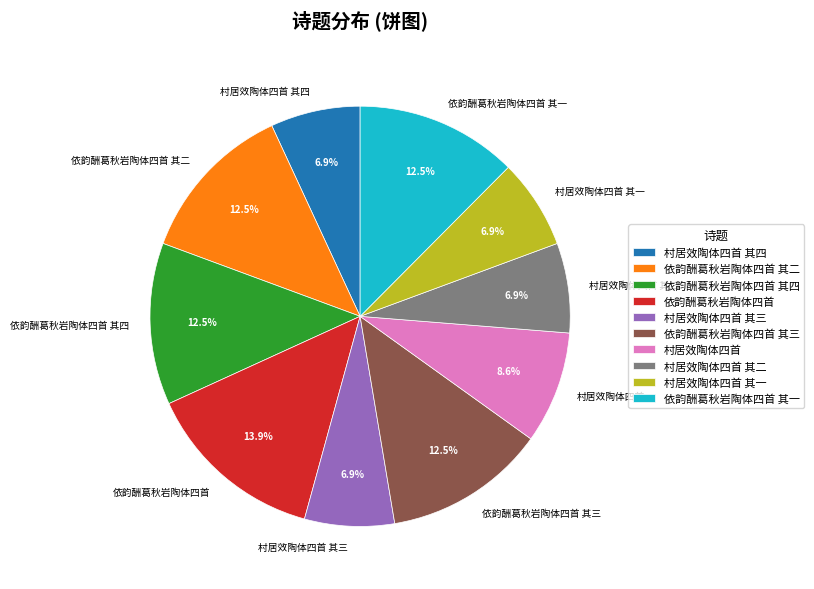

How many segments does this pie chart have?

10